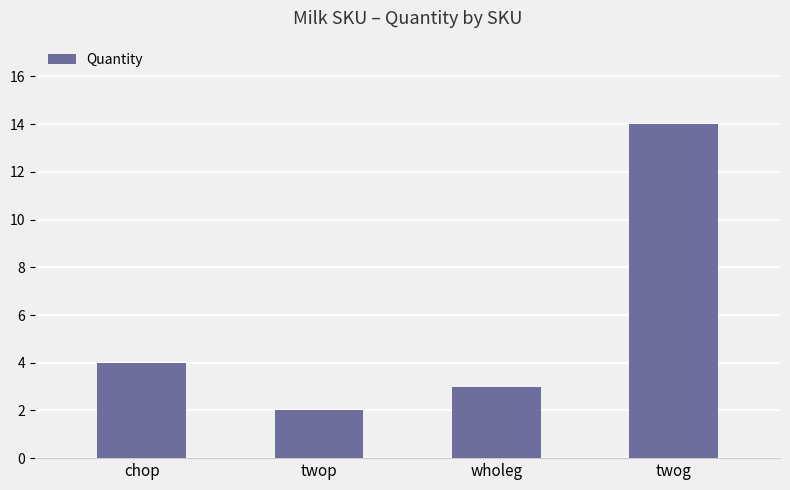

What is the smallest value displayed?

2